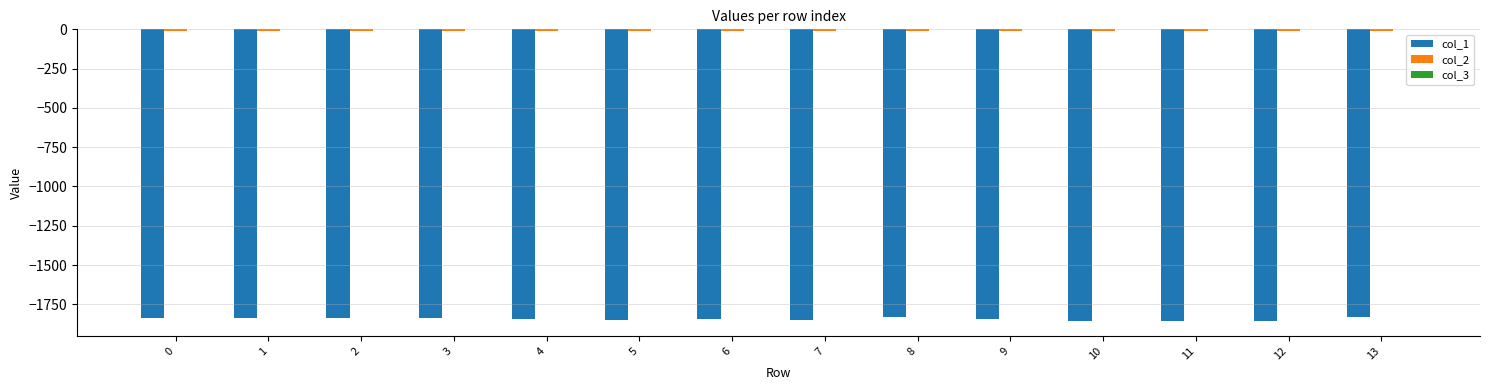

At which label does col_2 first exceed -9?

1